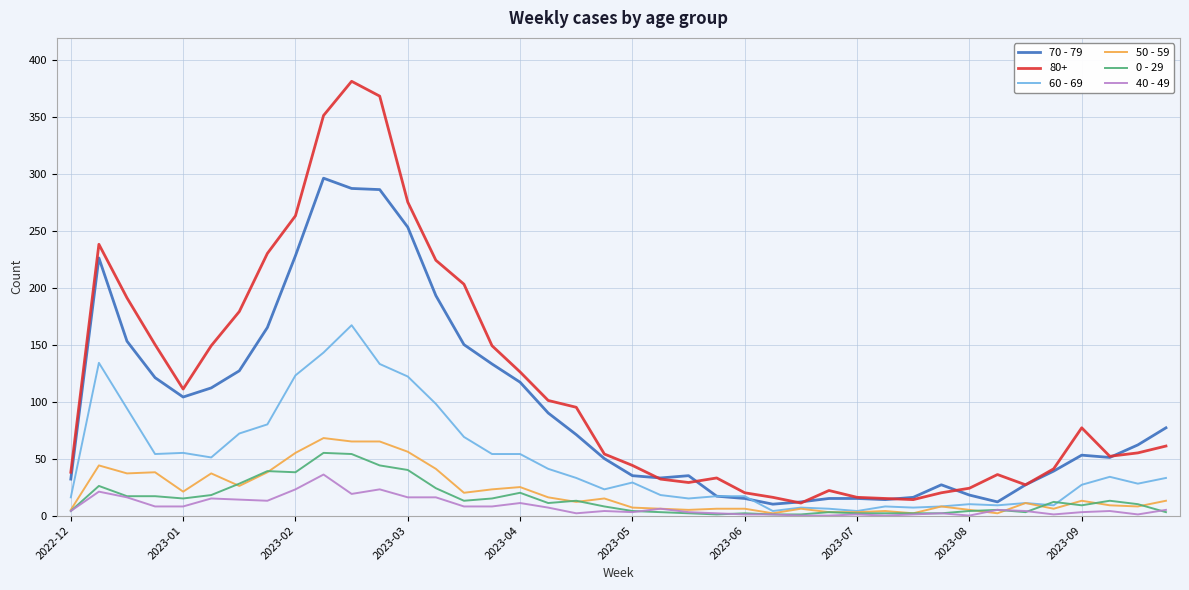

Which series has the widest spread of values?

80+